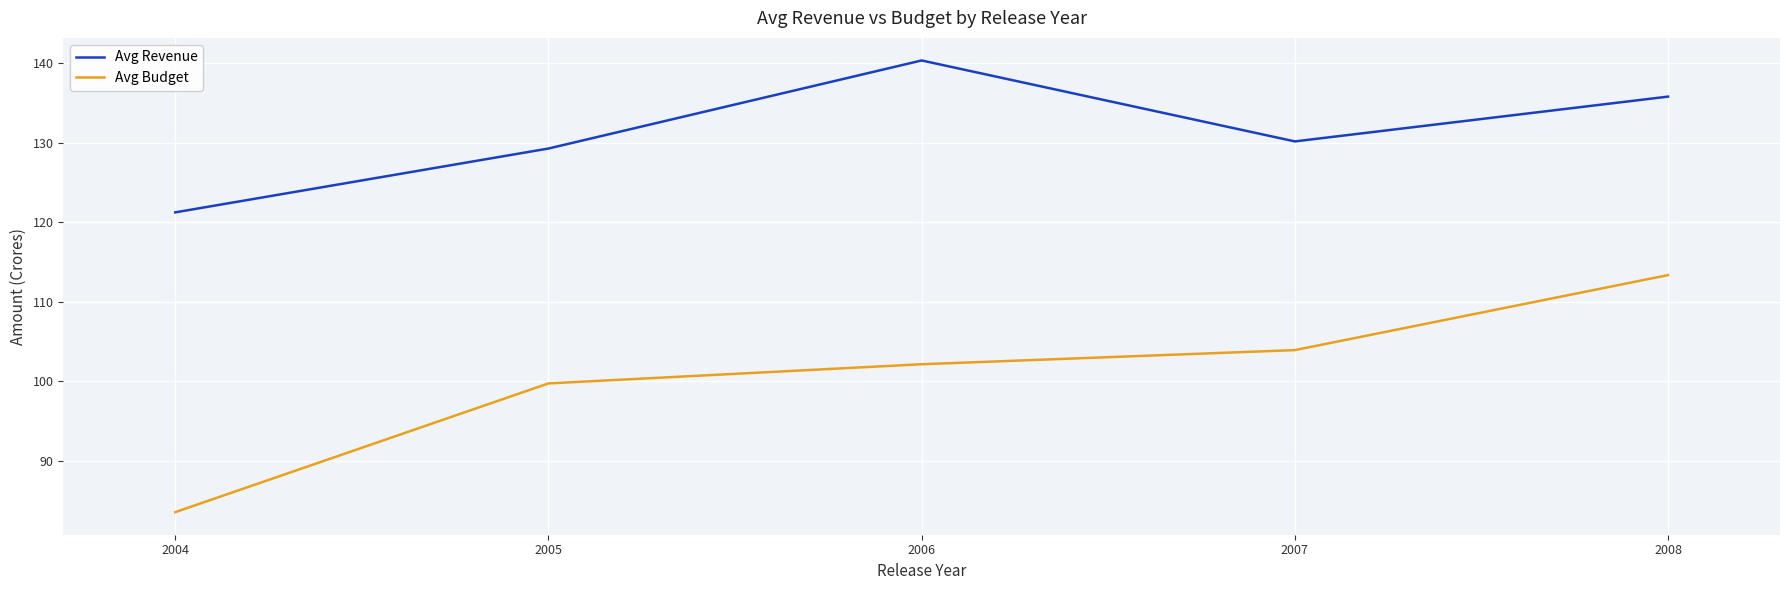

What is the difference between the second highest and second lowest values in the Avg Revenue series?

6.5